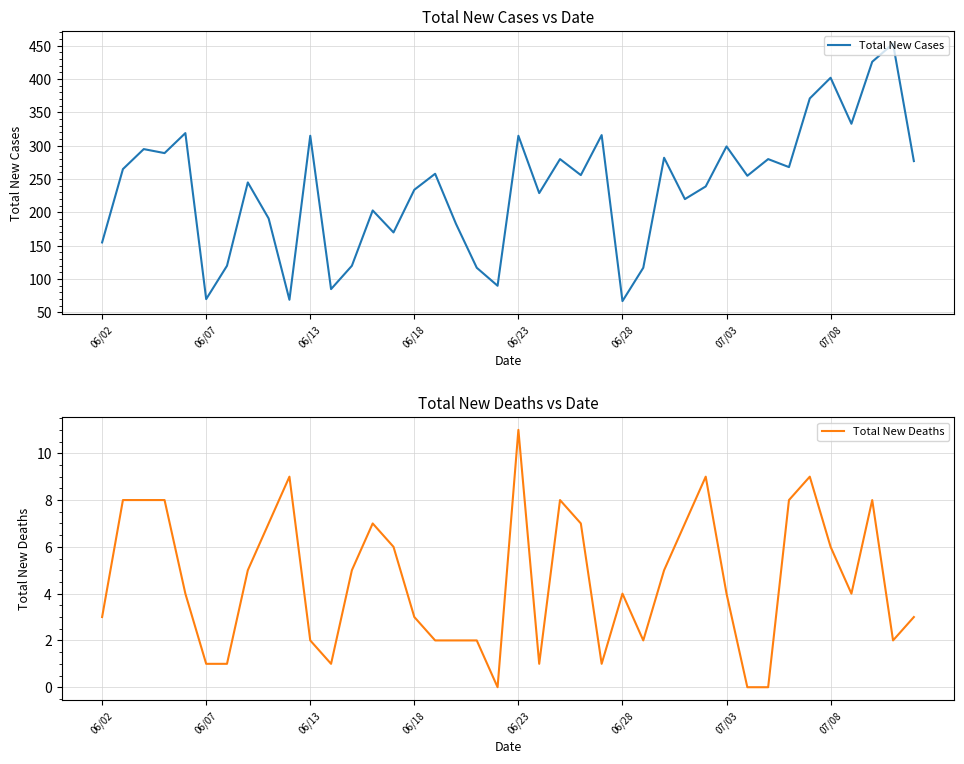

What is the highest value of the Total New Deaths series?

11